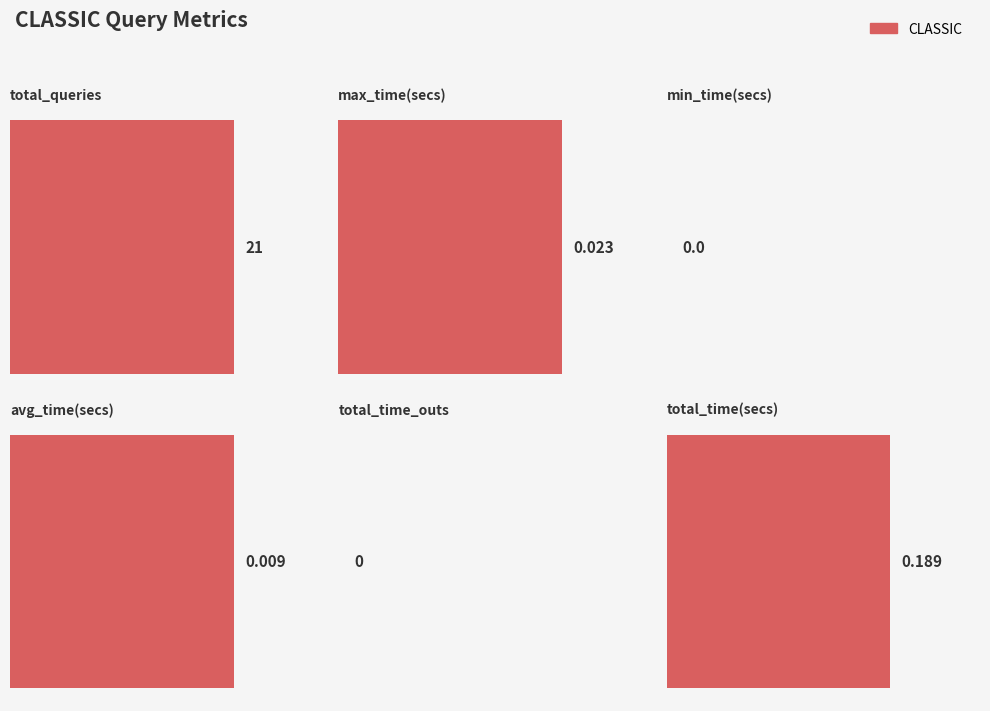

Which category has the lowest value across all series?

min_time(secs)